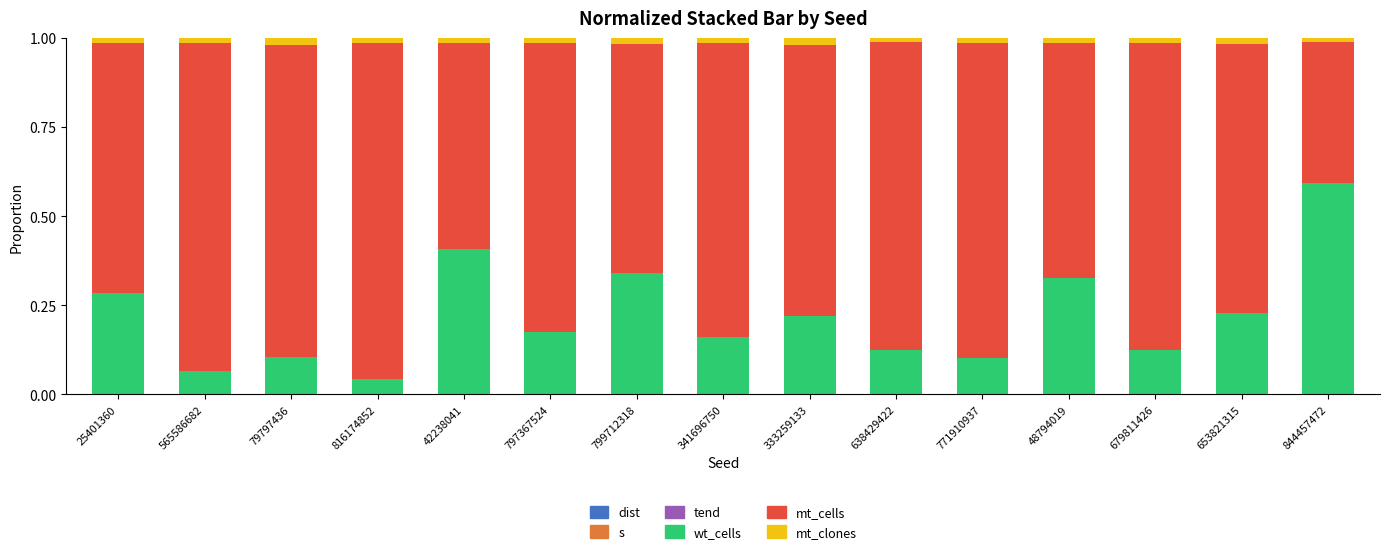

At how many categories does at least one series exceed 0?

15